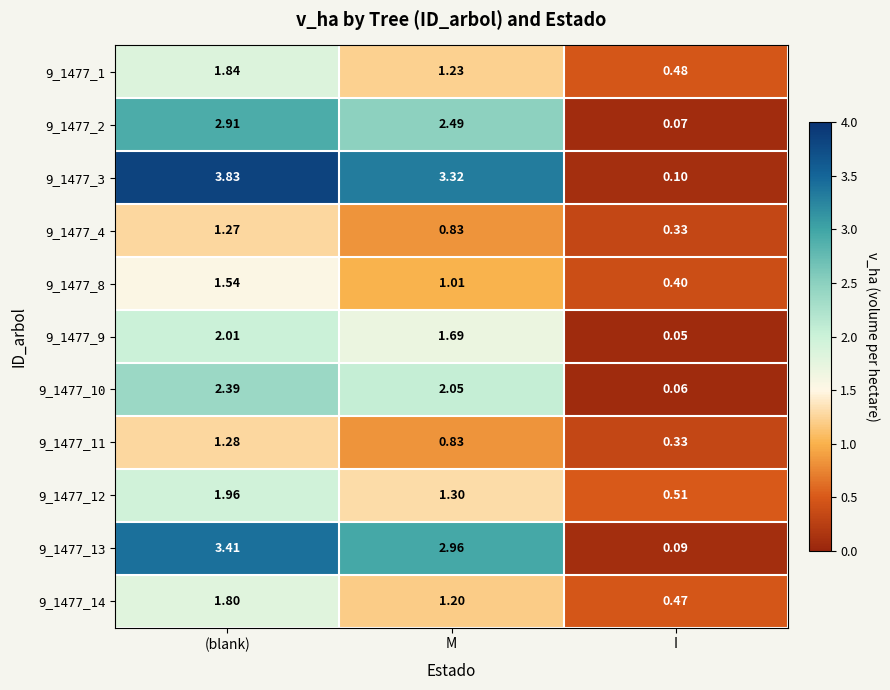

Is the value of 9_1477_3 at I greater than the value of 9_1477_2 at M?

No